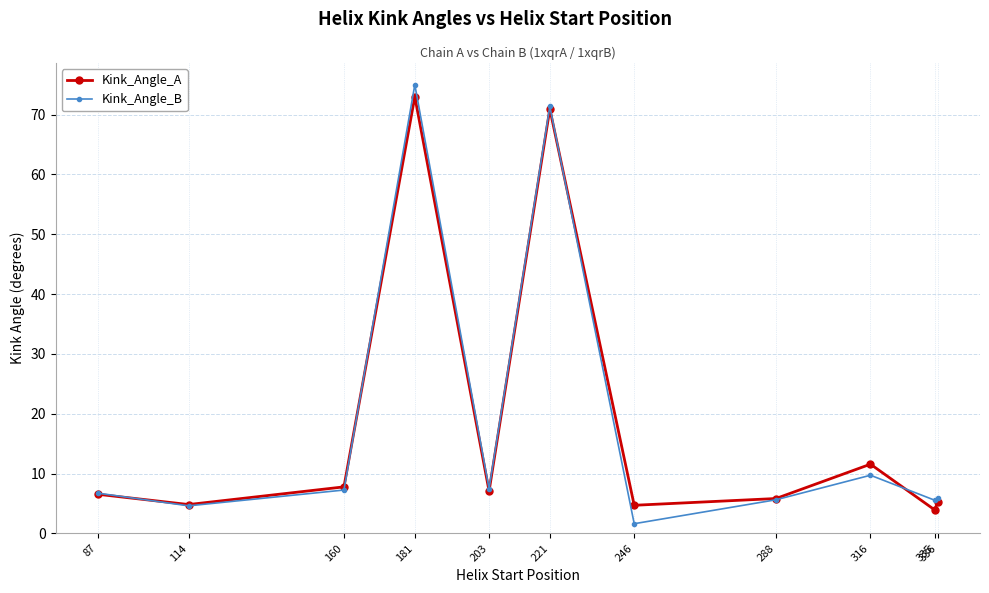

True or false: Kink_Angle_A and Kink_Angle_B intersect in this chart.

True